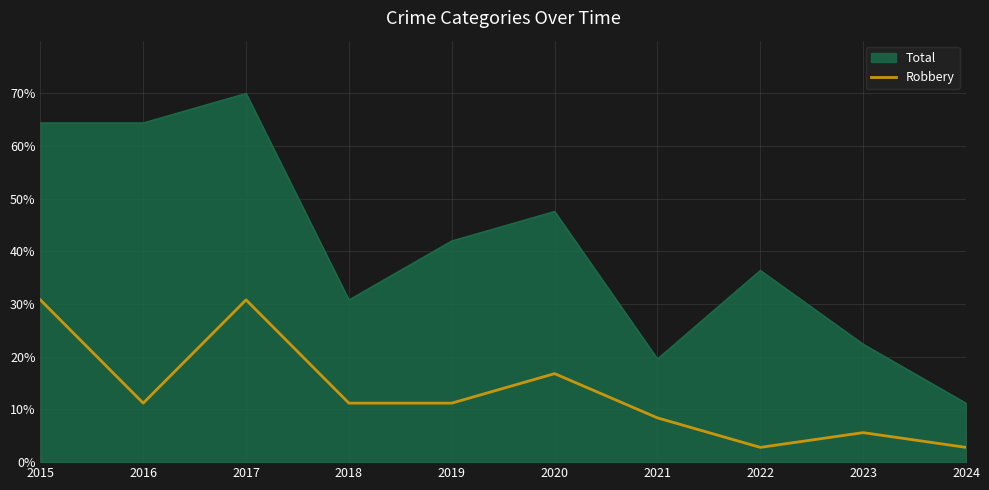

Reading right to left, transcribe all the data shown in this chart.

Total: 11.2	22.4	36.4	19.6	47.6	42.0	30.8	70.0	64.4	64.4
Robbery: 2.8	5.6	2.8	8.4	16.8	11.2	11.2	30.8	11.2	30.8